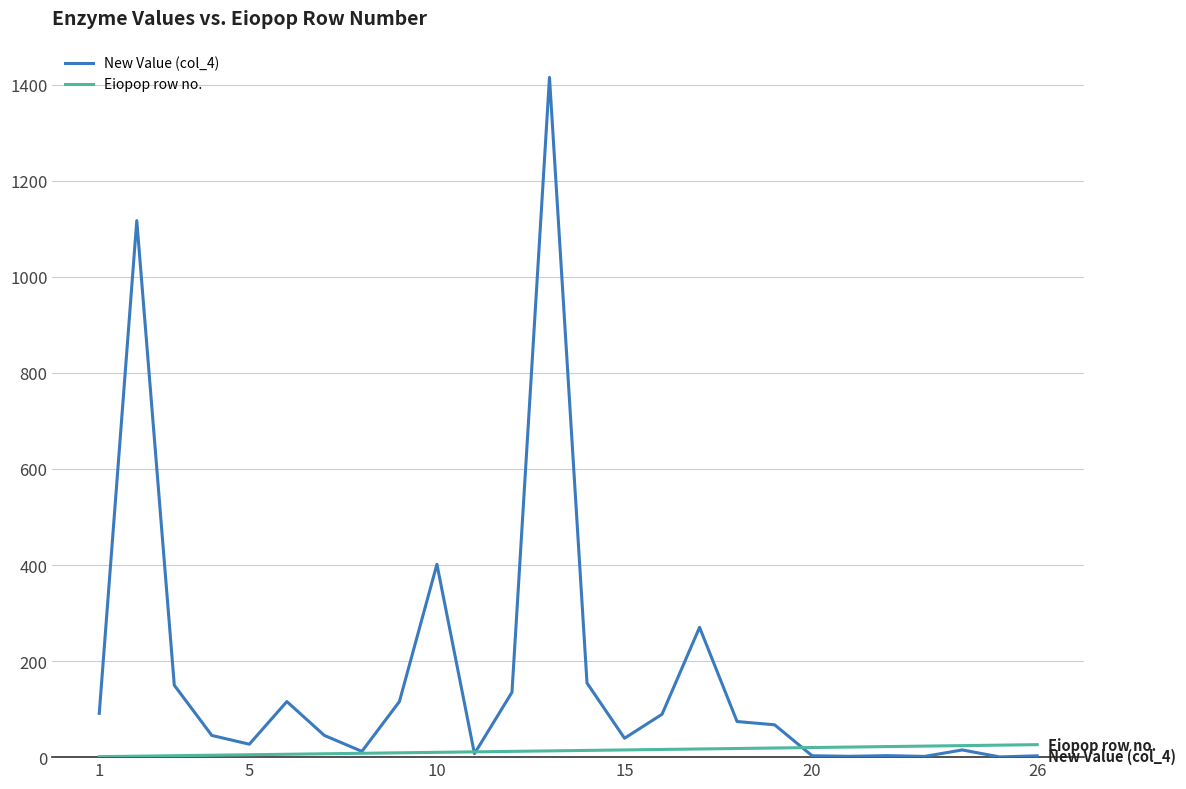

Rank the series by their average value, from highest to lowest.

New Value (col_4), Eiopop row no.